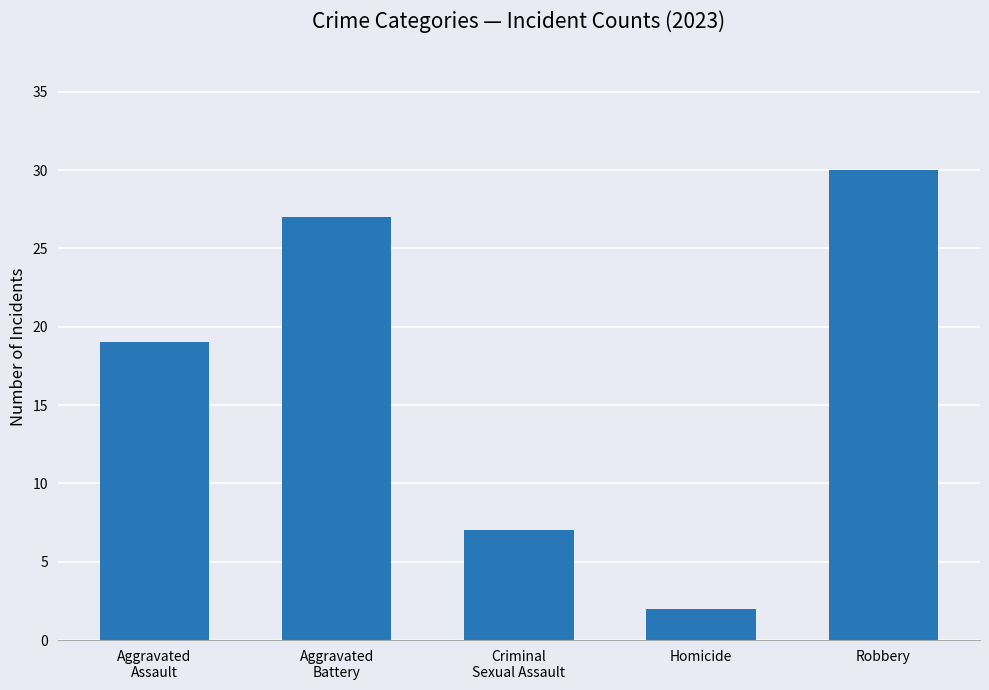

What is the average value?

17